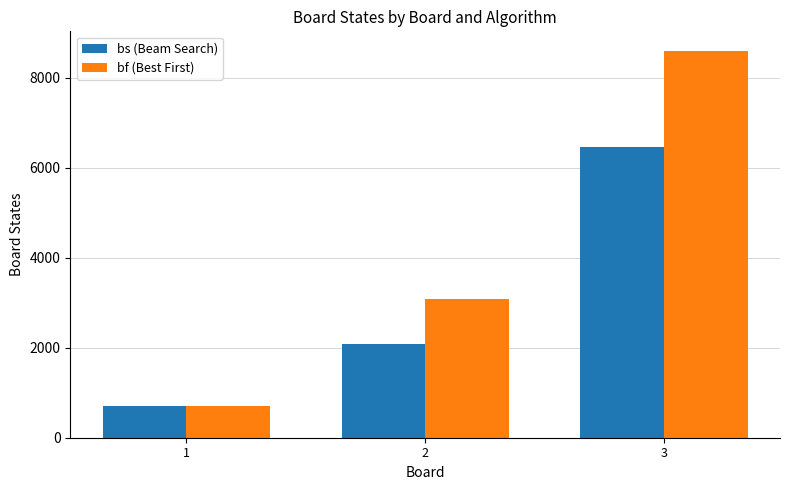

At how many categories does at least one series exceed 5632?

1